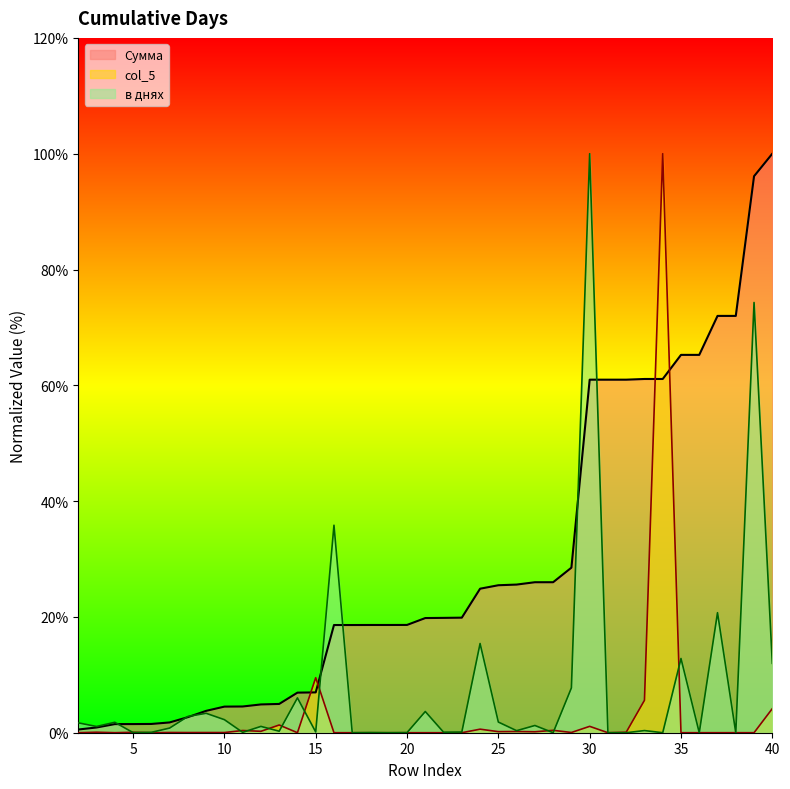

At which category does the chart reach its minimum across all series?

21